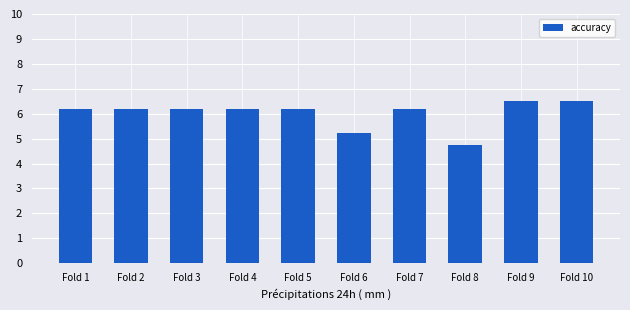

What is the change in value from Fold 8 to Fold 10?

+1.7